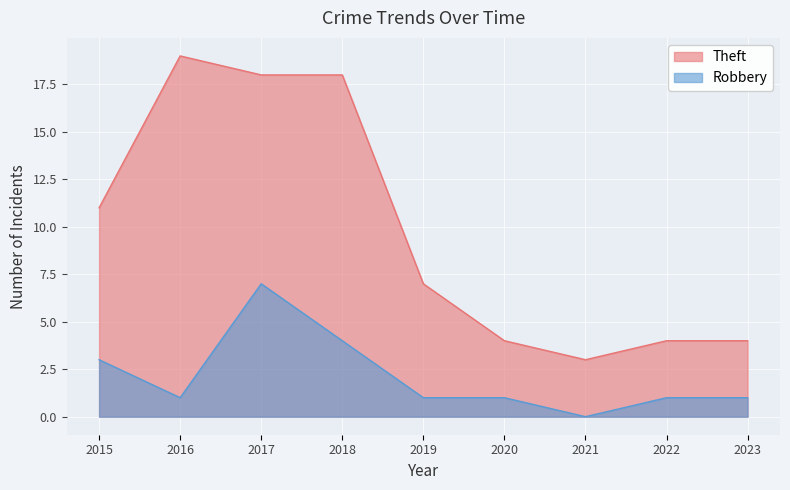

At 2015, list the series in order from smallest to largest.

Robbery, Theft